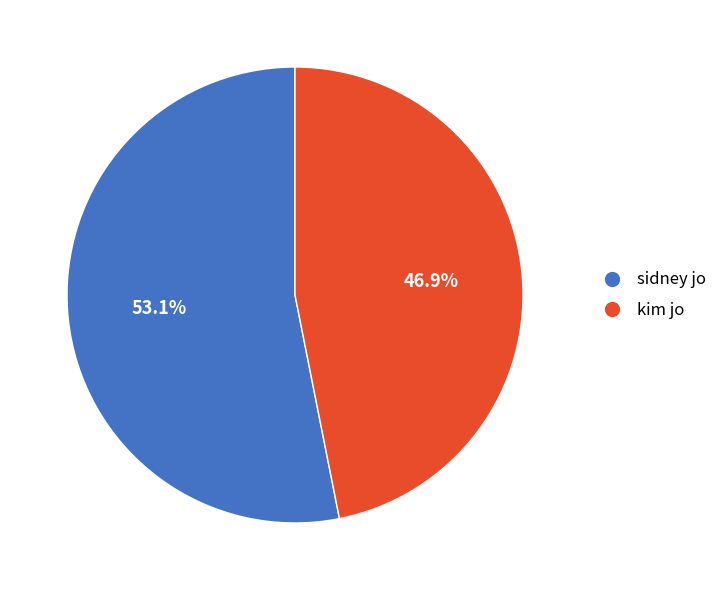

Count the number of slices in the pie.

2